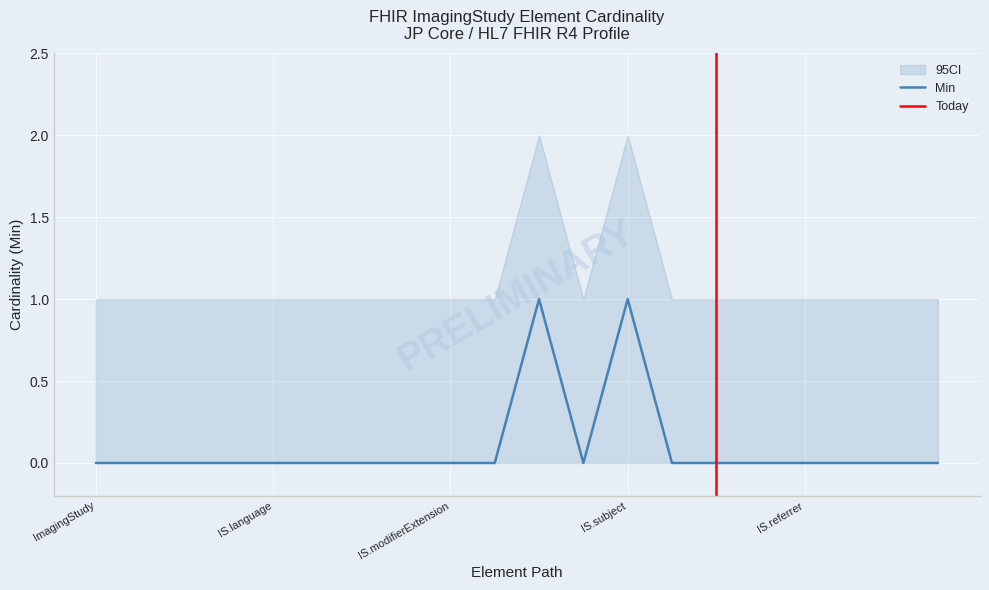

Is it true that Min equals 0 at ImagingStudy?

True